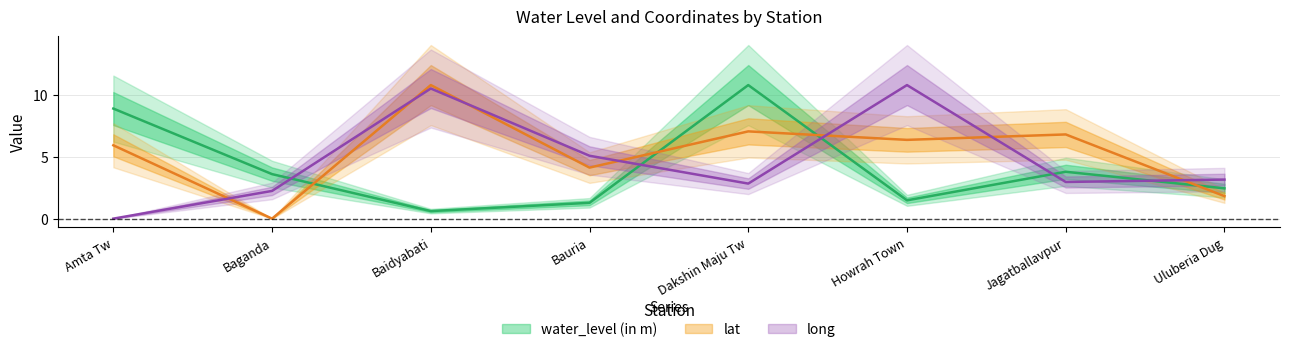

What are all the series names shown in the legend?

water_level (in m), lat, long